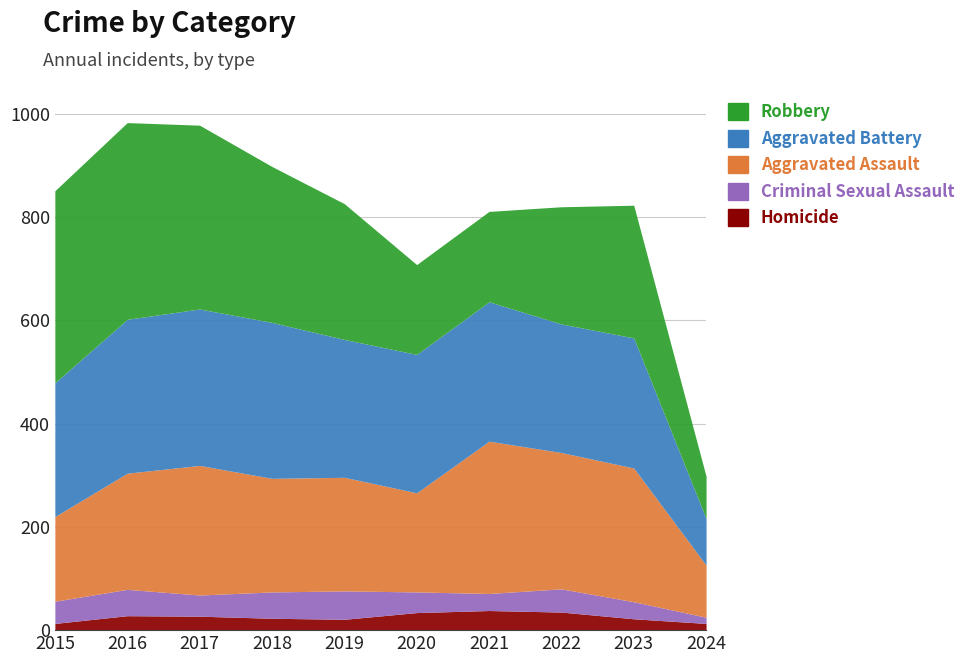

The value of Criminal Sexual Assault at 2017 is 64. True or false?

False